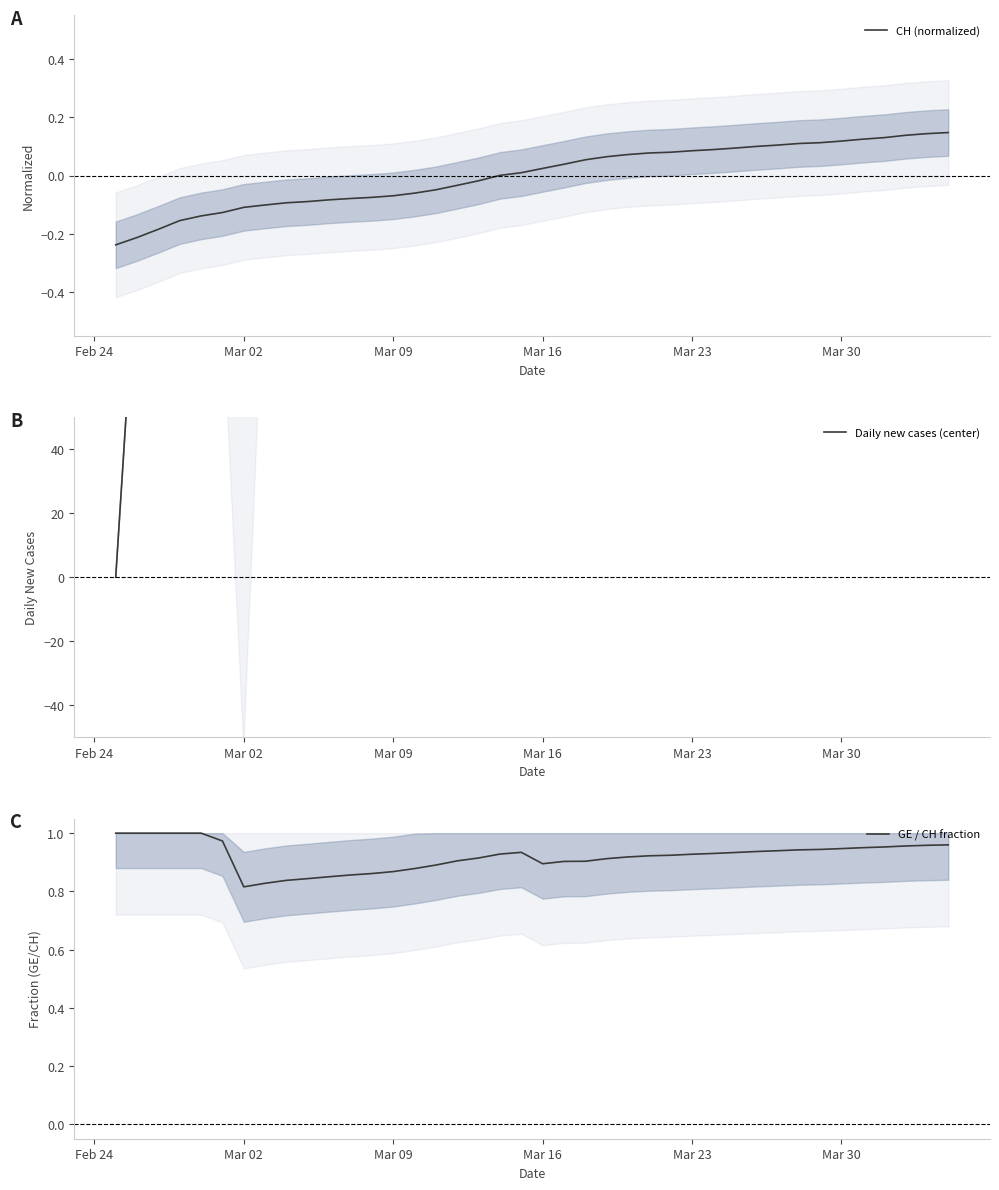

What is the difference between the maximum and minimum values in the CH (normalized) series?

0.4